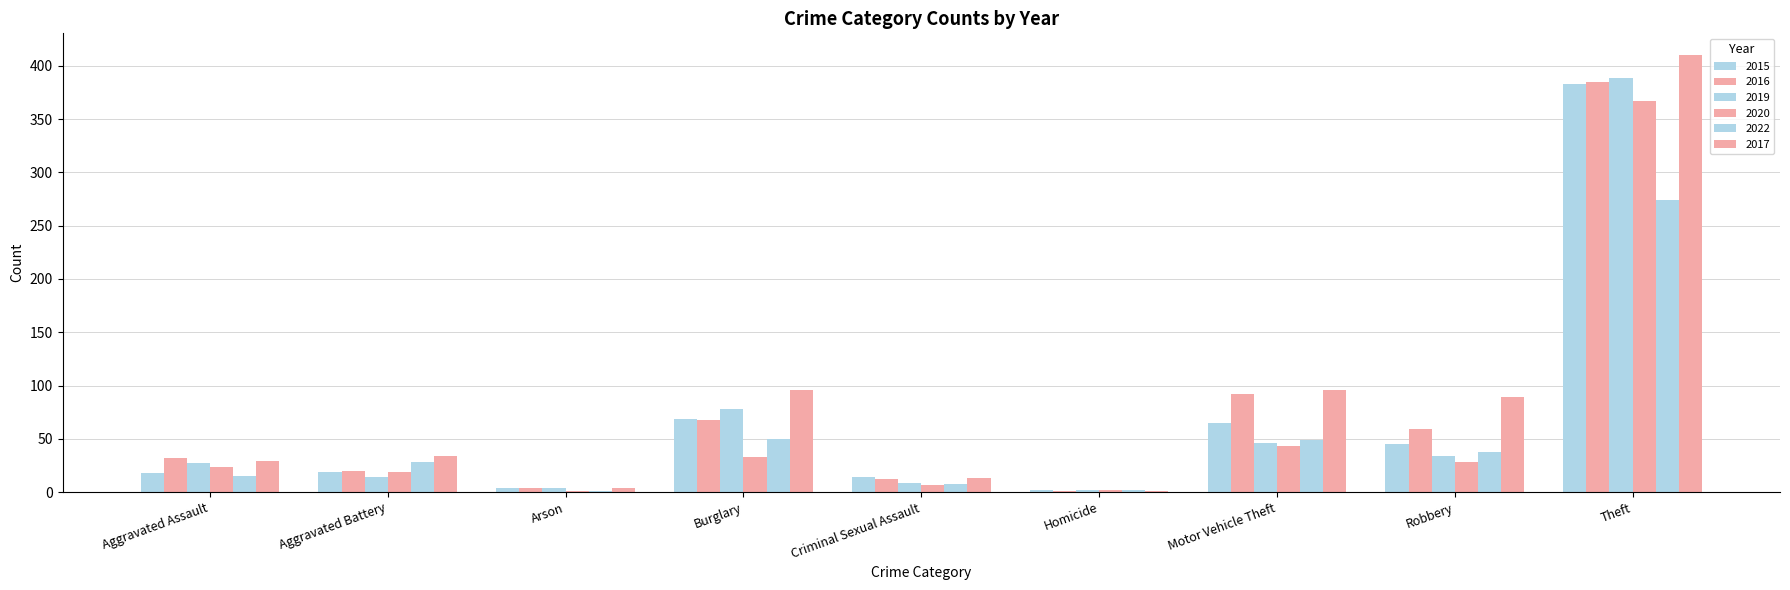

Where does the 2020 series first go above 24?

Burglary